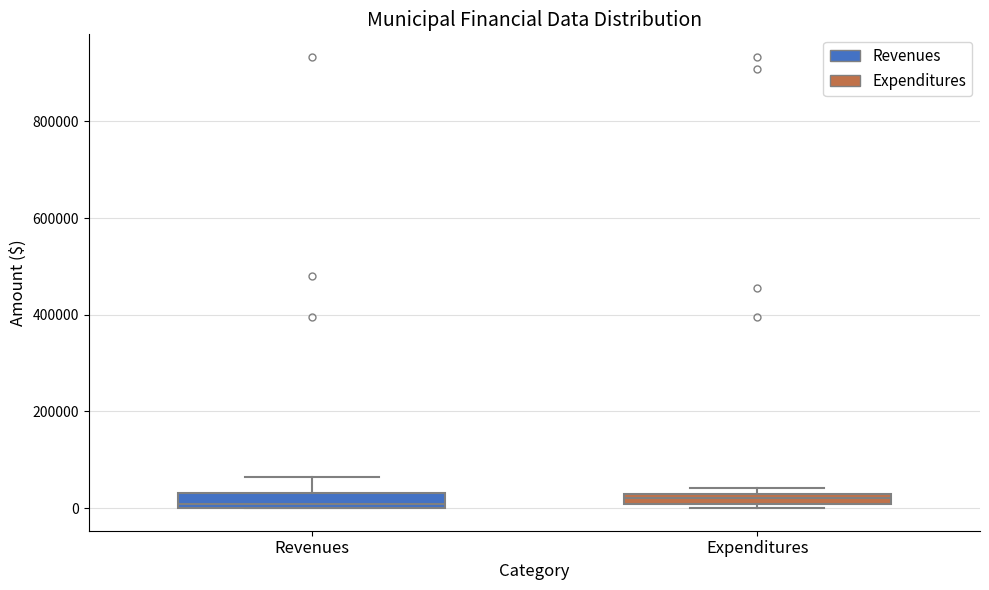

Where is the lower edge of the box for Revenues on the y-axis? The values are not printed on the chart, so give them approximately, as read against the axis.

0